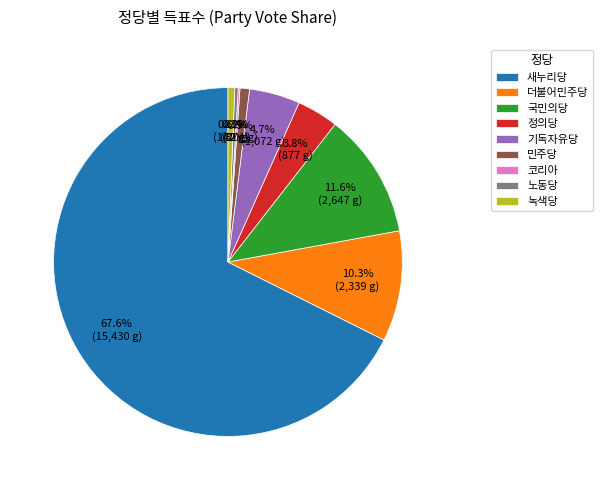

To the nearest percent, what is the combined percentage of 정의당 and 민주당?

5%